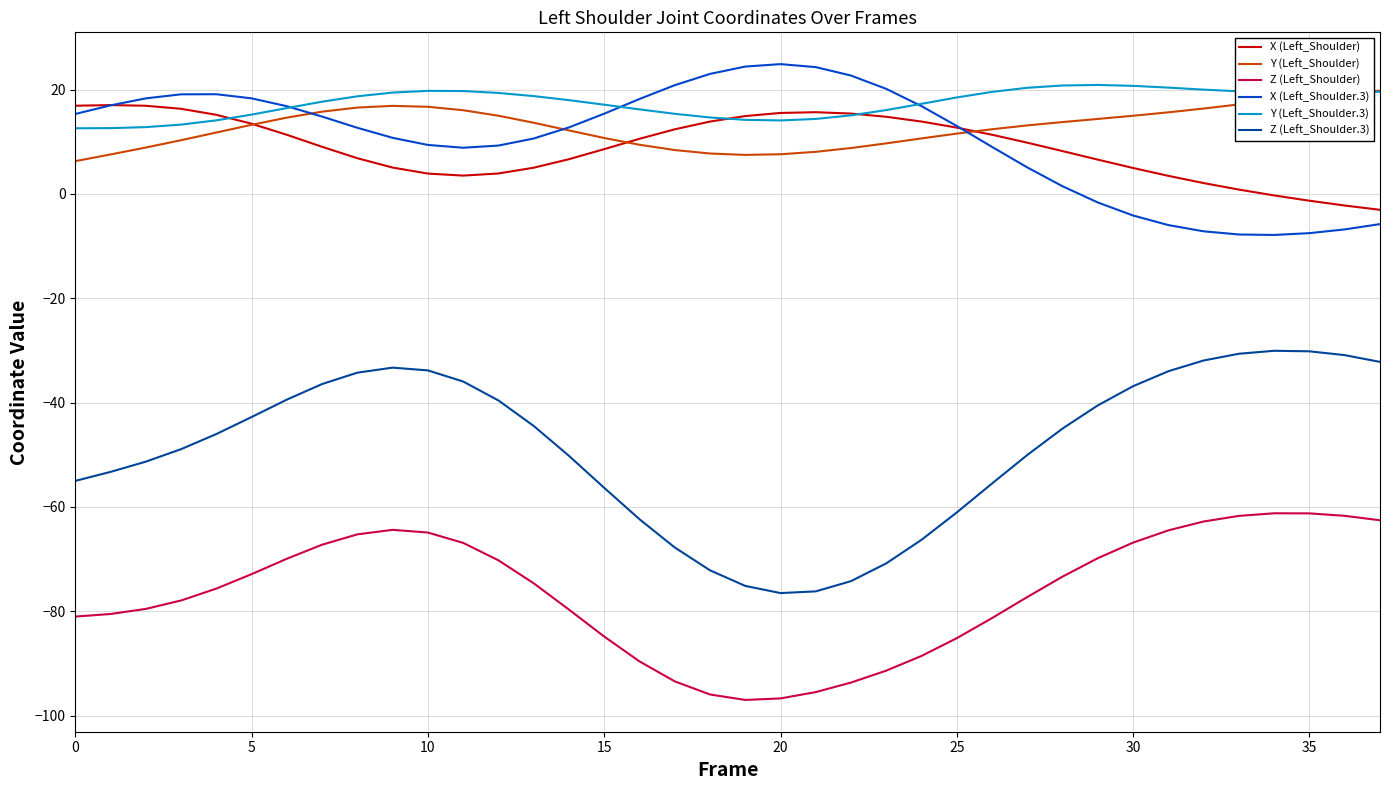

What is the lowest value of the Y (Left_Shoulder) series?

6.3